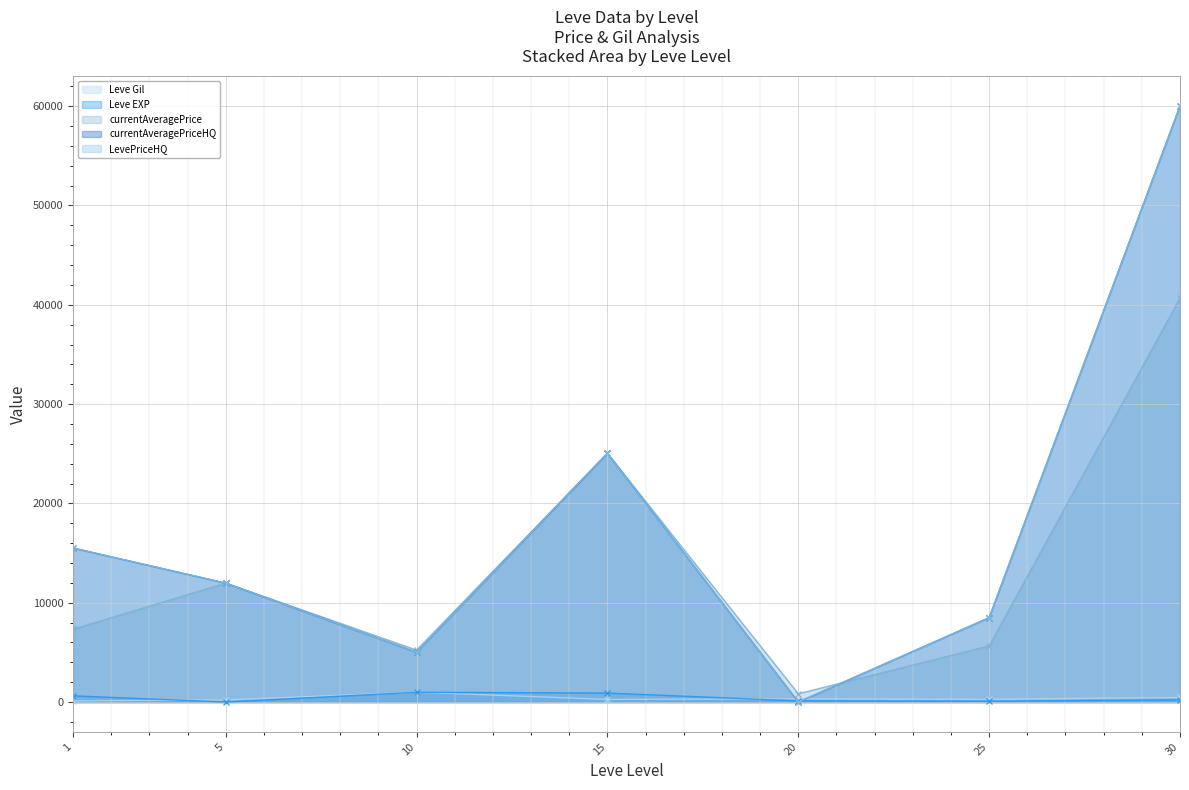

At which category does the chart reach its minimum across all series?

20